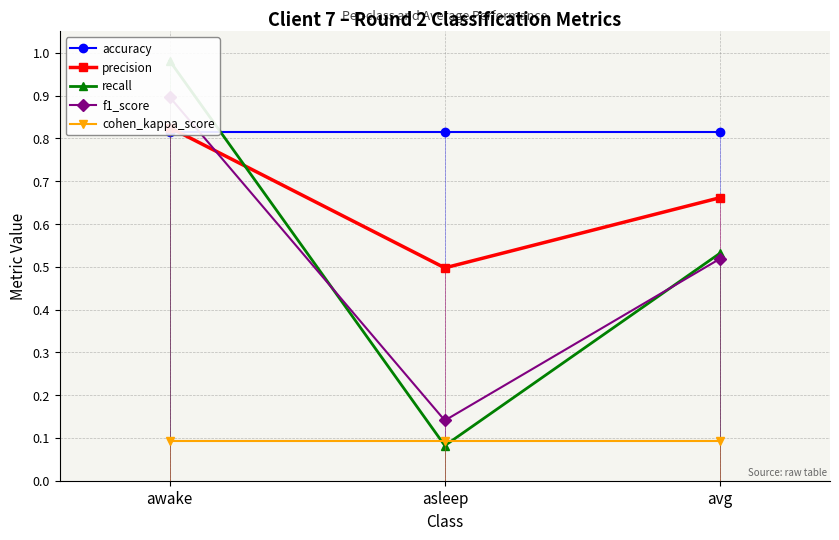

At which category is the sum across all series the highest?

awake